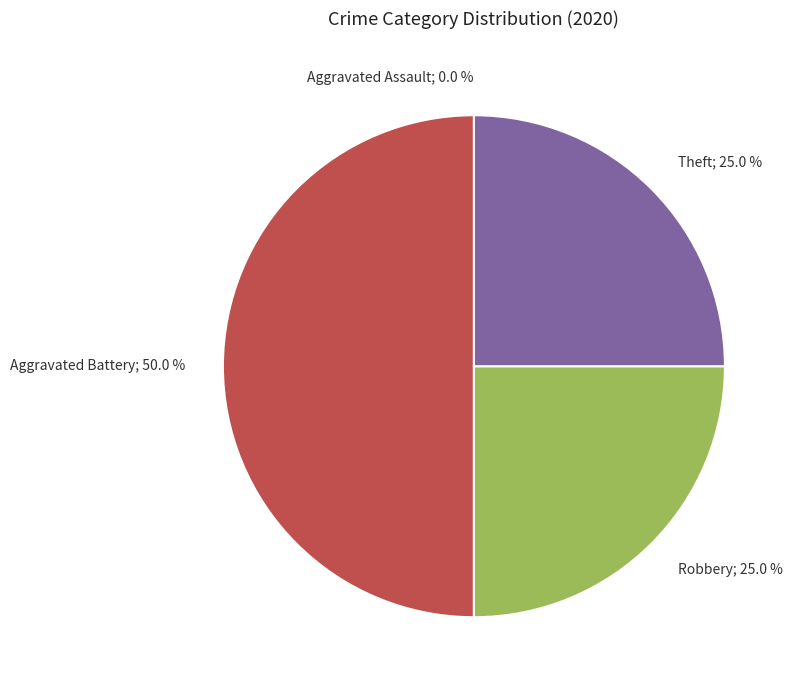

What is the smallest slice in the pie chart?

Aggravated Assault